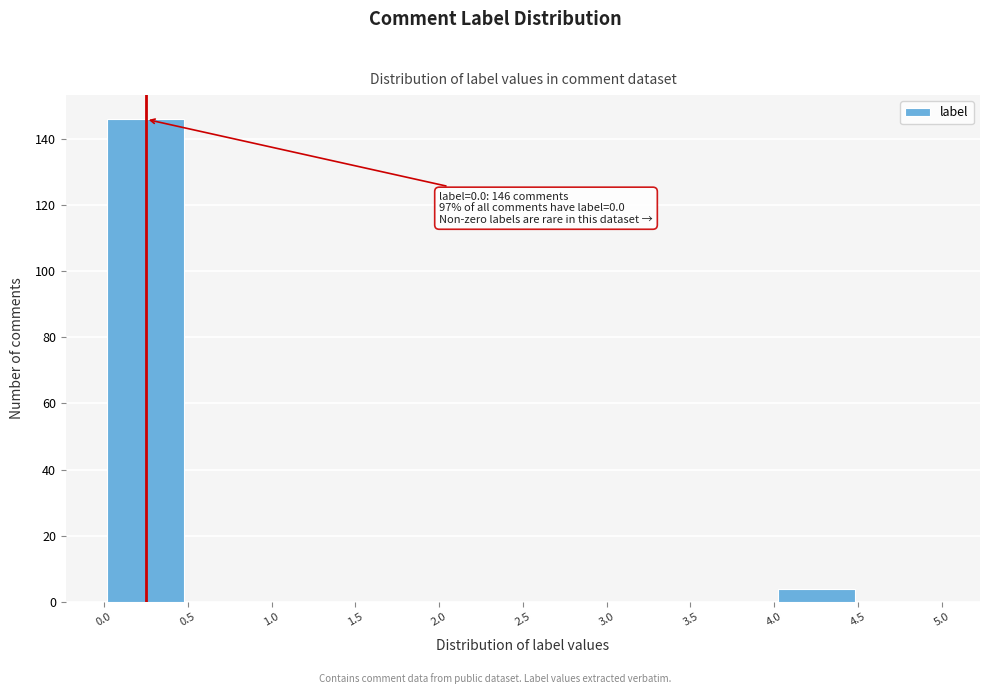

Which range on the x-axis has the tallest bar?

0.0 to 0.5